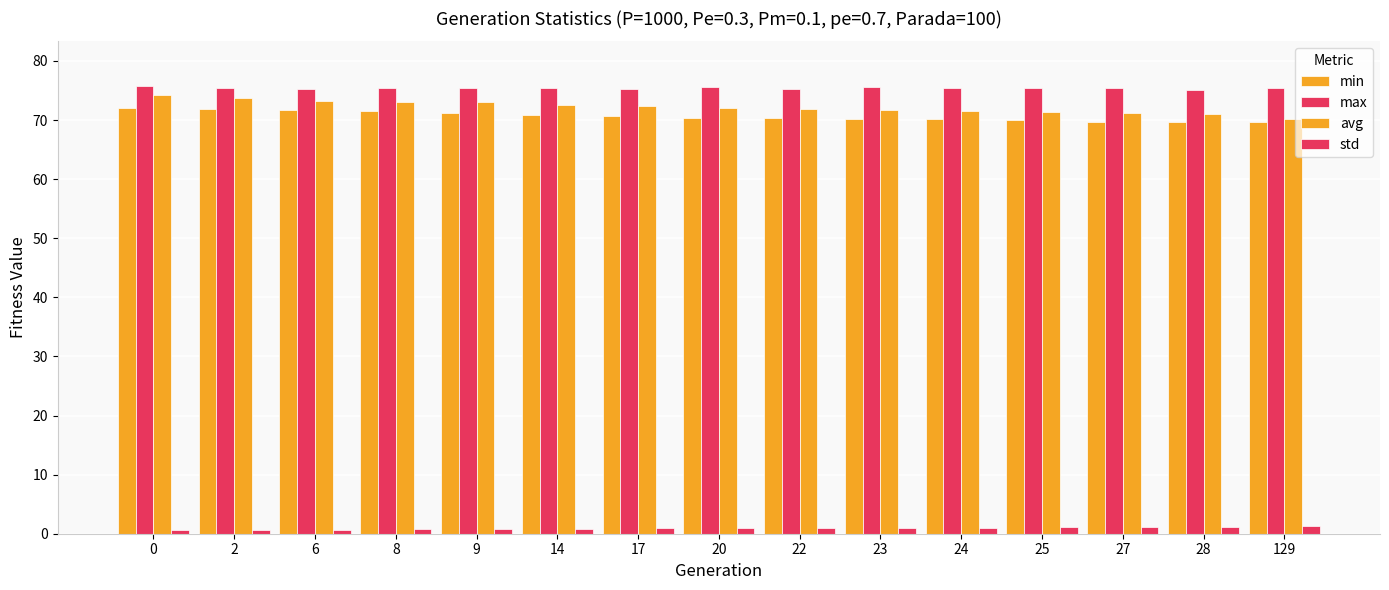

What is the lowest value of the avg series?

70.2